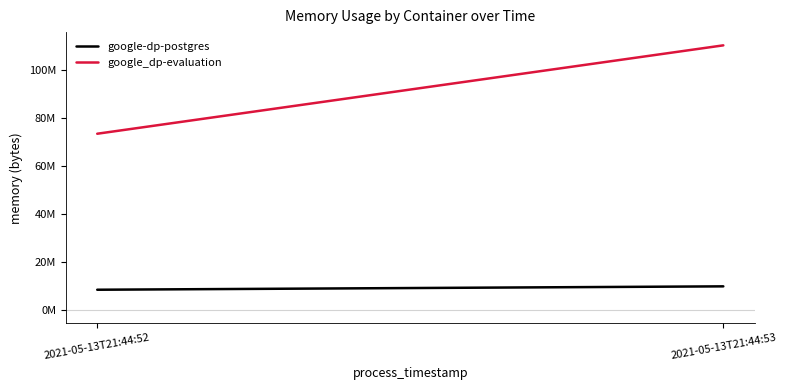

Which series has the largest total across all categories?

google_dp-evaluation